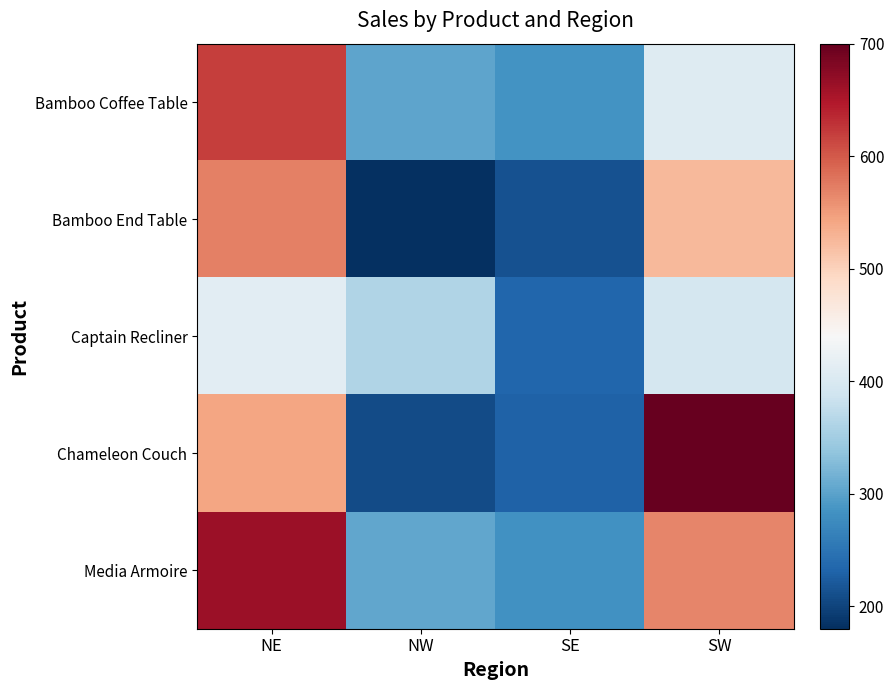

Reading left to right, extract all data points from this chart.

Bamboo Coffee Table: NE=619	NW=302	SE=284	SW=407
Bamboo End Table: NE=570	NW=180	SE=214	SW=524
Captain Recliner: NE=413	NW=361	SE=234	SW=395
Chameleon Couch: NE=543	NW=207	SE=229	SW=700
Media Armoire: NE=662	NW=304	SE=282	SW=567